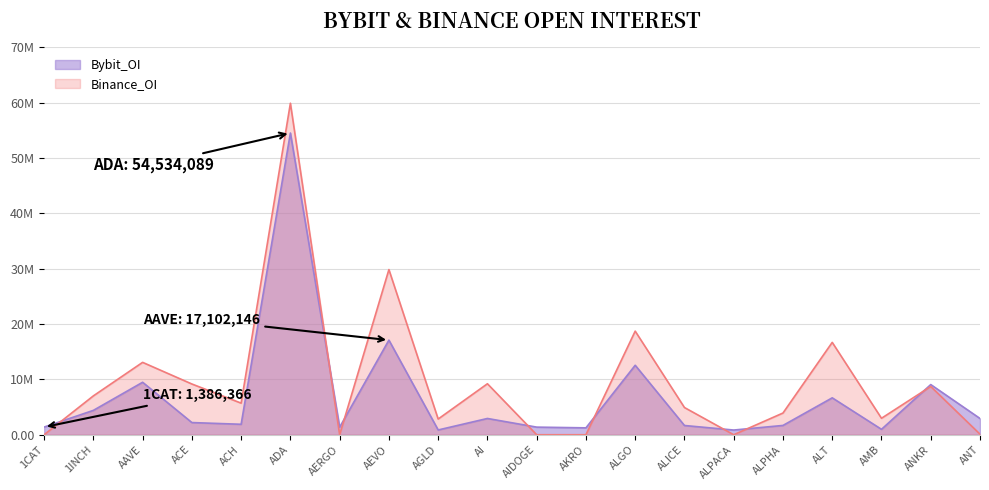

Rank the categories by Bybit_OI value from lowest to highest.

ALPACA, AGLD, AMB, AKRO, AERGO, AIDOGE, 1CAT, ALICE, ALPHA, ACH, ACE, ANT, AI, 1INCH, ALT, ANKR, AAVE, ALGO, AEVO, ADA